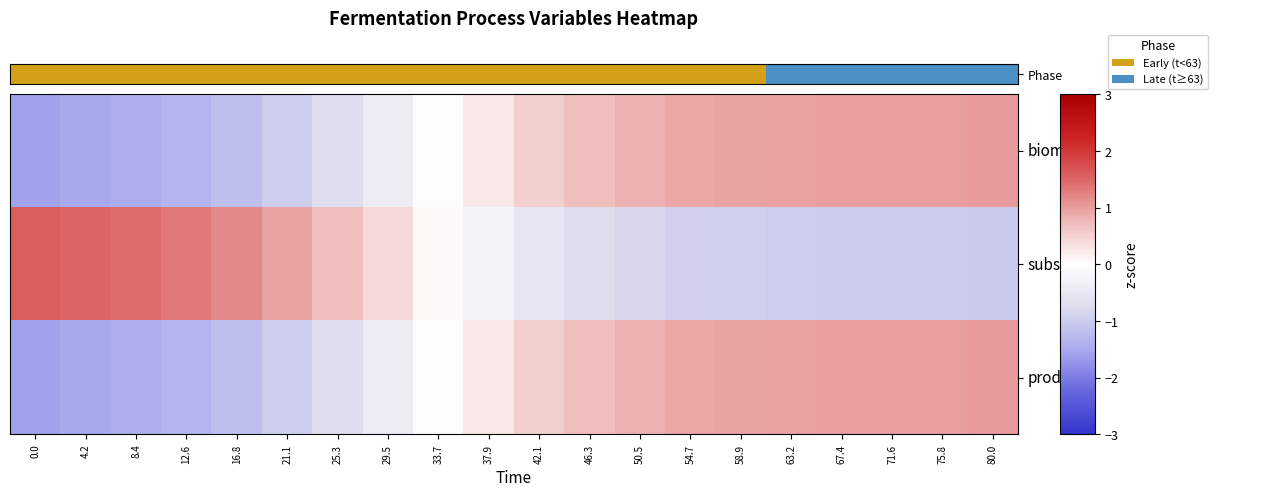

Which series changed the most between 16.8 and 75.8?

product